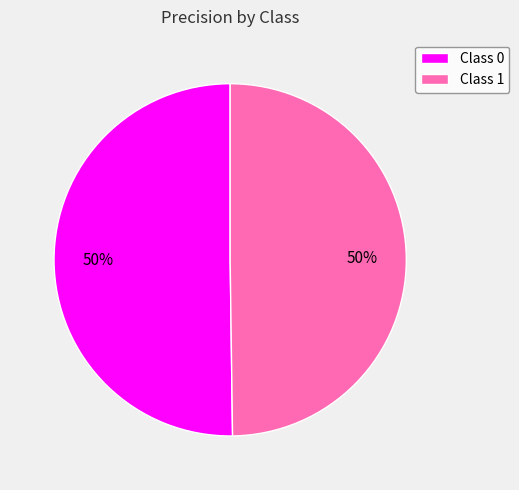

True or false: Class 0 accounts for 61% of the total.

False